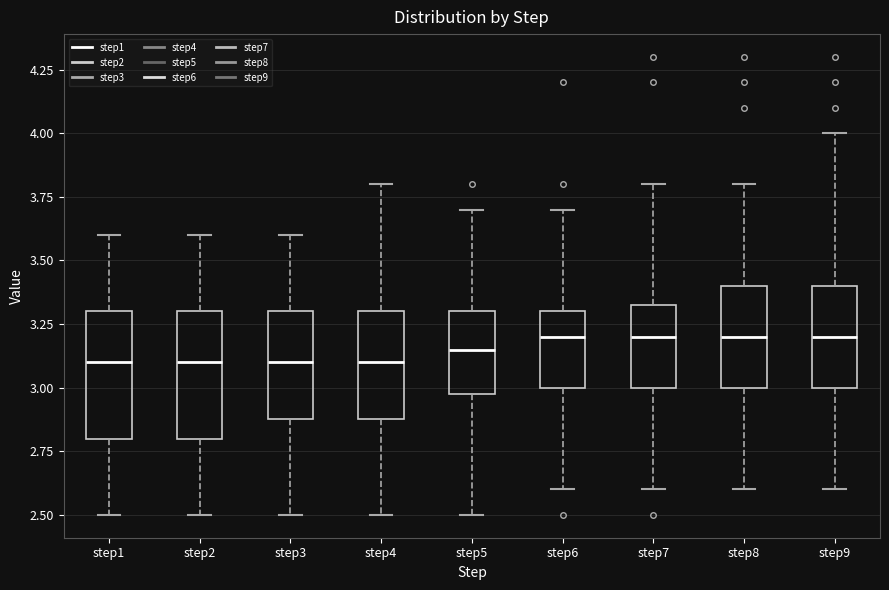

Reading left to right, read every box against the y-axis: the position of its median line, the range the box covers, and the ends of its whiskers. The values are not printed on the chart, so give them approximately, as read against the axis.

step1: median 3.10, box 2.80 to 3.30, whiskers 2.50 to 3.60
step2: median 3.10, box 2.80 to 3.30, whiskers 2.50 to 3.60
step3: median 3.10, box 2.90 to 3.30, whiskers 2.50 to 3.60
step4: median 3.10, box 2.90 to 3.30, whiskers 2.50 to 3.80
step5: median 3.15, box 3.00 to 3.30, whiskers 2.50 to 3.70
step6: median 3.20, box 3.00 to 3.30, whiskers 2.60 to 3.70
step7: median 3.20, box 3.00 to 3.35, whiskers 2.60 to 3.80
step8: median 3.20, box 3.00 to 3.40, whiskers 2.60 to 3.80
step9: median 3.20, box 3.00 to 3.40, whiskers 2.60 to 4.00